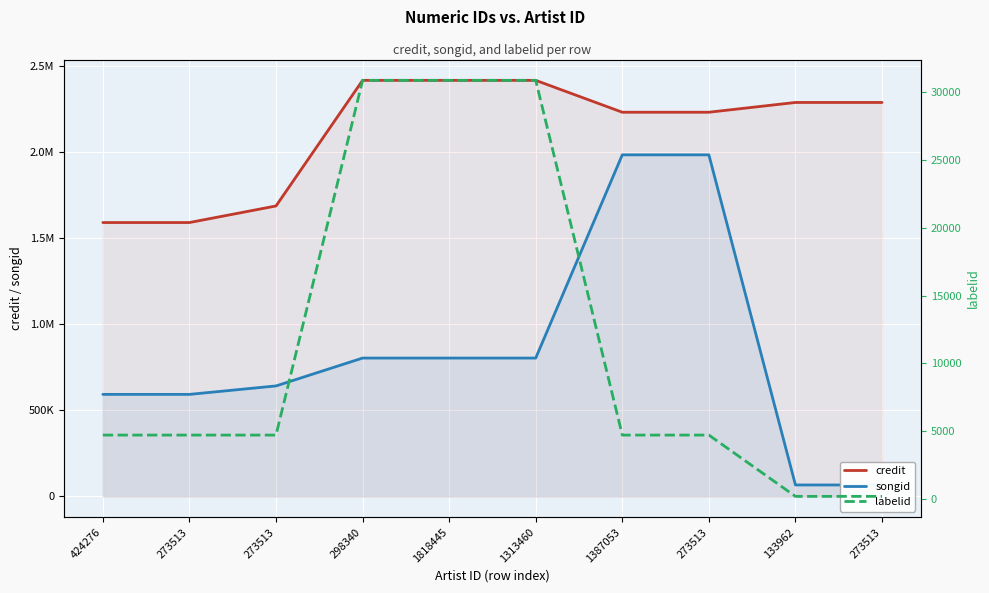

Where does the labelid series first go above 4718?

298340